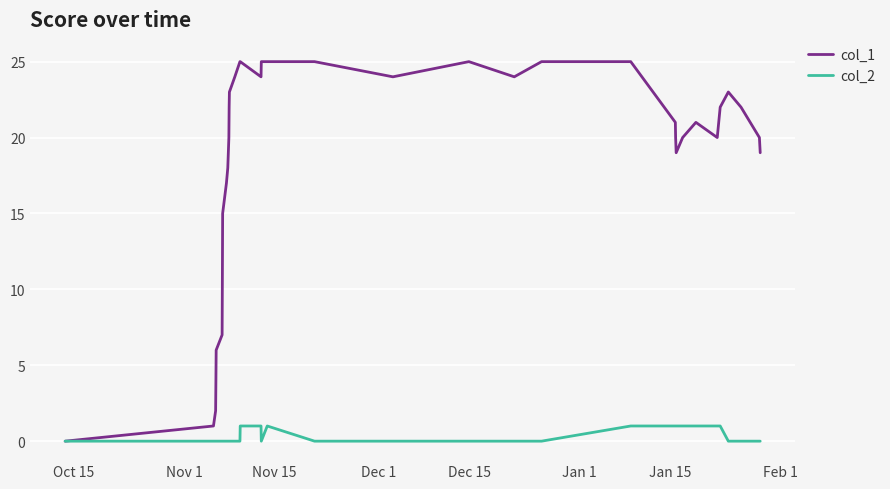

List the series in order of their peak value, highest first.

col_1, col_2